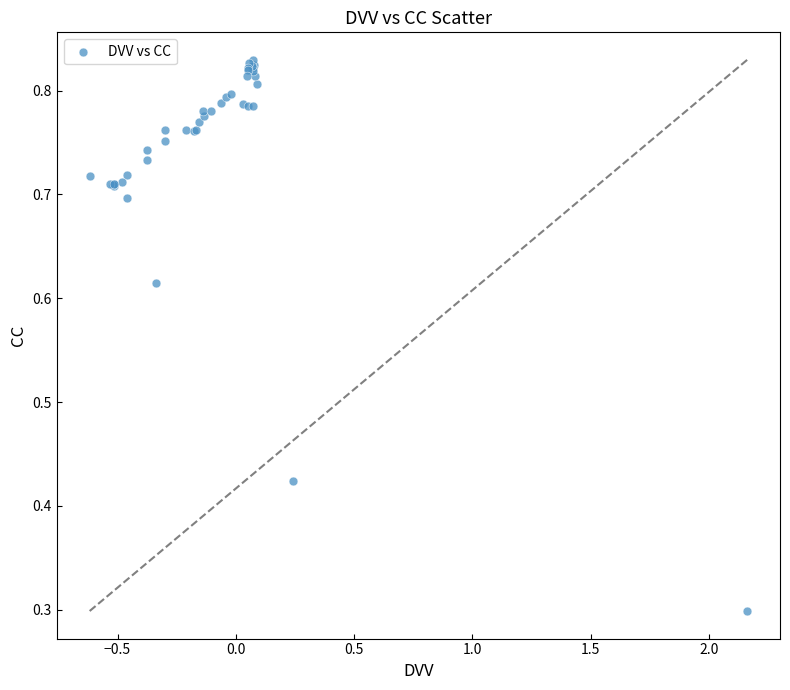

What Y value in the scatter plot is closest to 0?

0.3